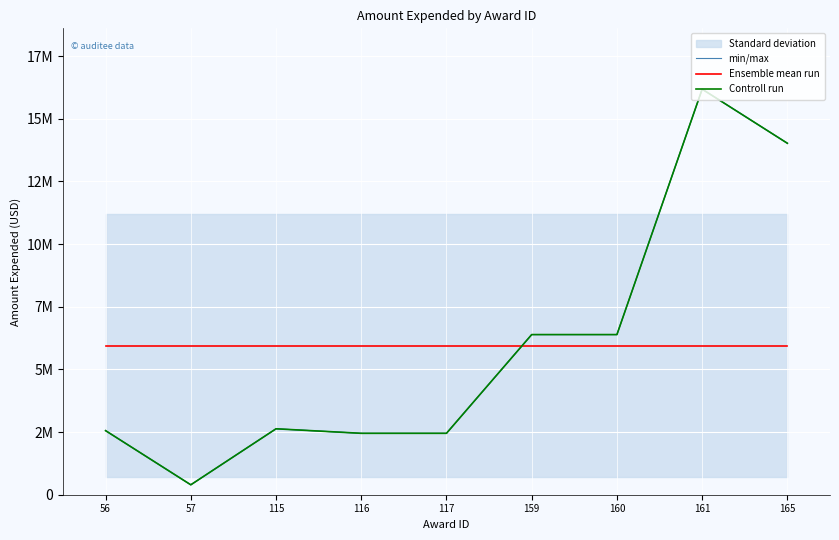

What is the sum of all Ensemble mean run values?

53475550.0